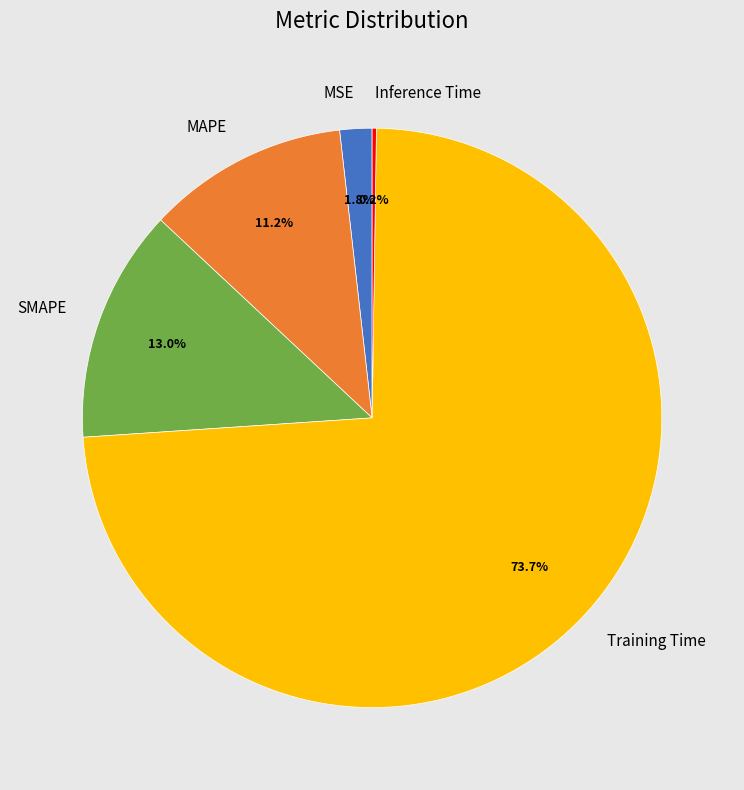

Combined, do MSE and SMAPE account for over 50%?

No